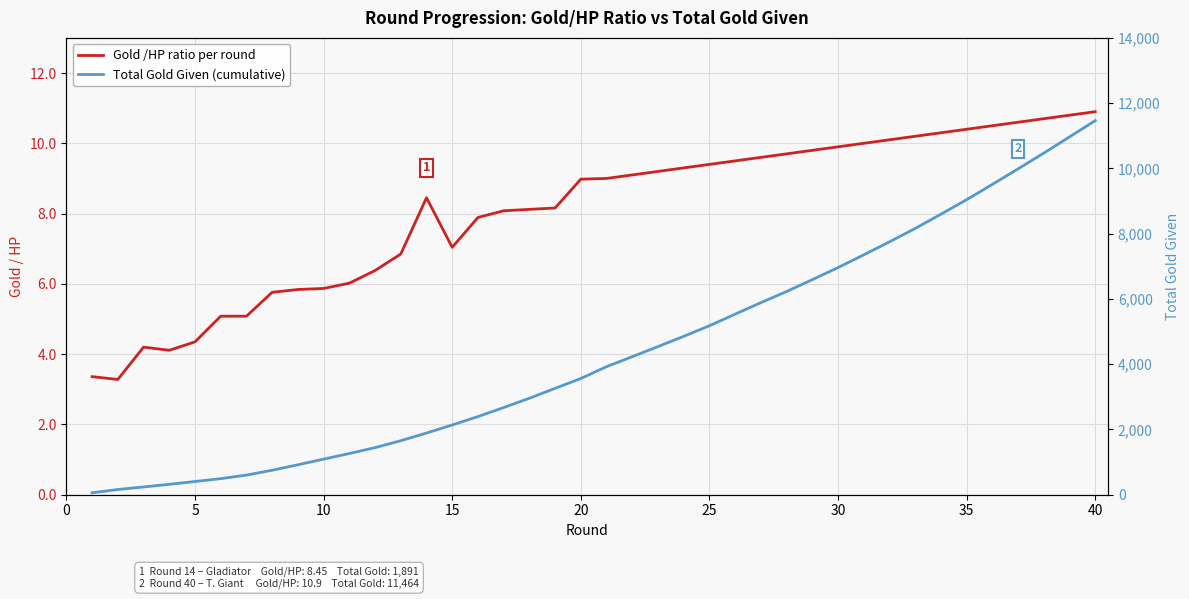

How many values in the Total Gold Given (cumulative) series exceed 3924?

19